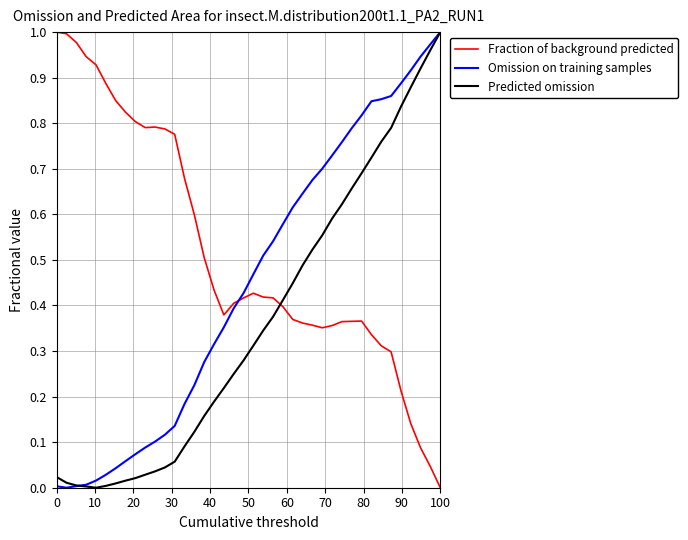

How many intersections are there between Fraction of background predicted and Predicted omission?

1